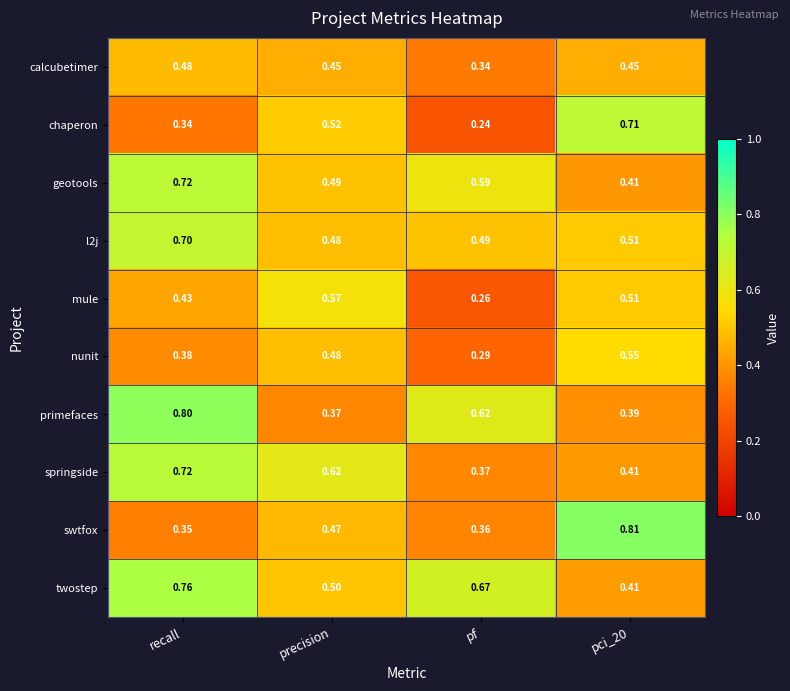

What is the spread (max minus min) of values at recall?

0.5